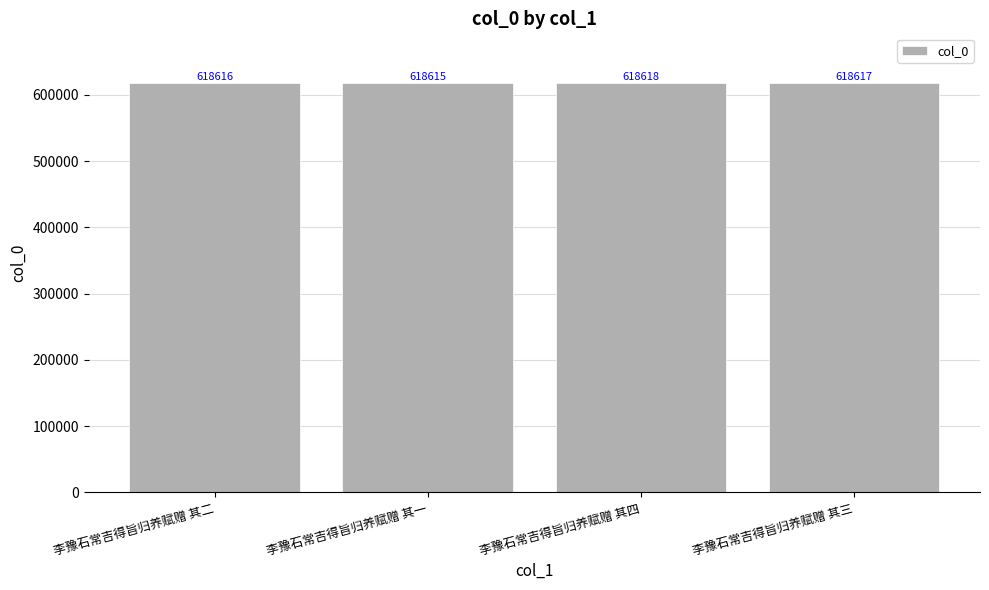

What position from the left is 李豫石常吉得旨归养赋赠 其四?

3